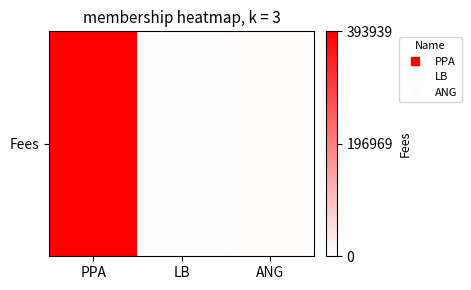

Where does the data first go above 5432?

PPA